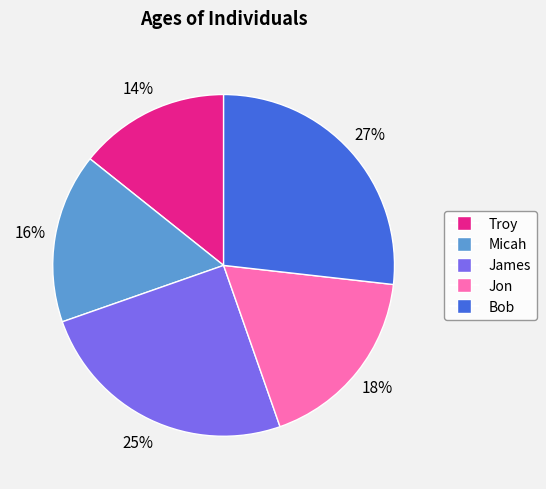

The Micah slice represents 5% of the pie. True or false?

False